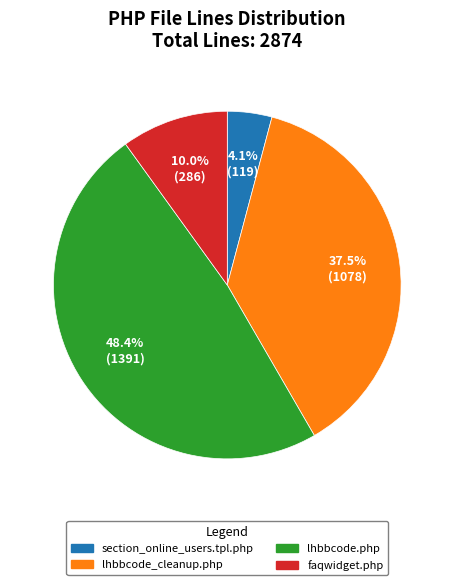

What is the smallest slice in the pie chart?

section_online_users.tpl.php